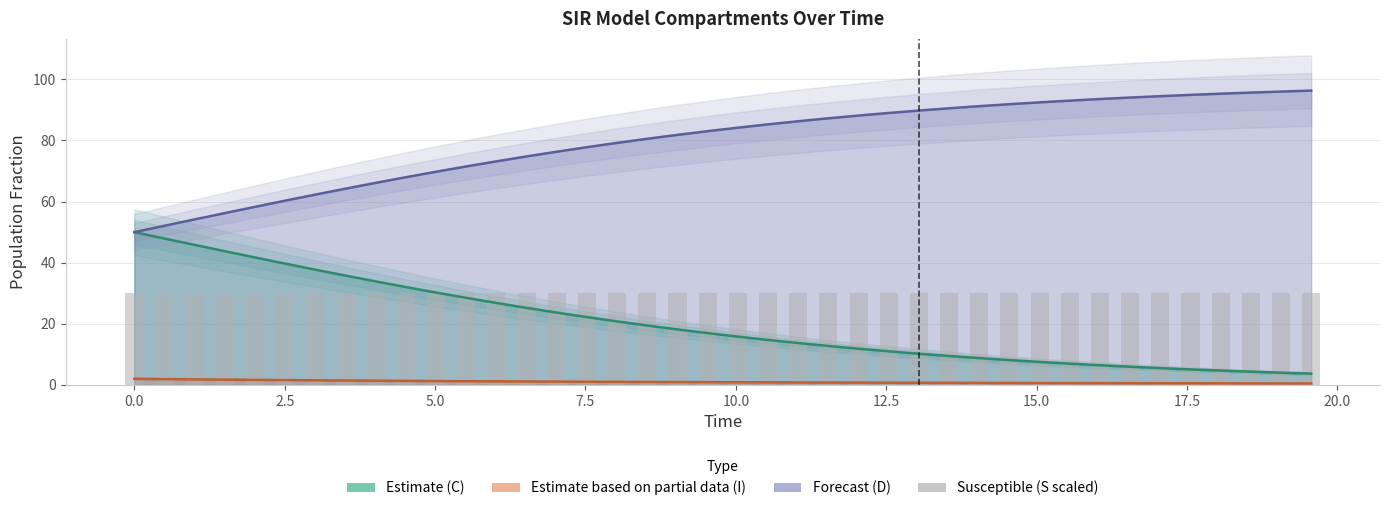

The chart shows a value of 13.3 at 27. True or false?

False